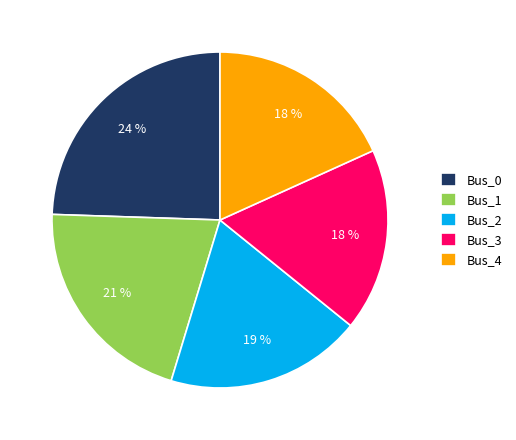

To the nearest percent, what portion does Bus_2 represent?

19%